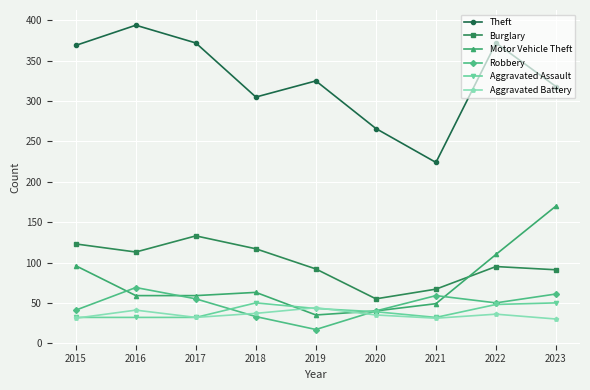

Which category has the lowest value across all series?

2019